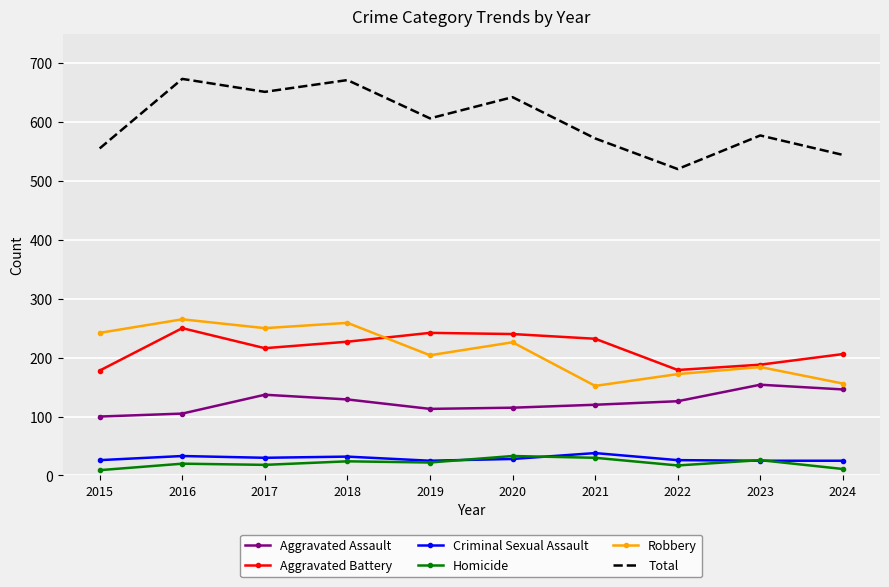

How many values in the Aggravated Assault series are below 126?

5